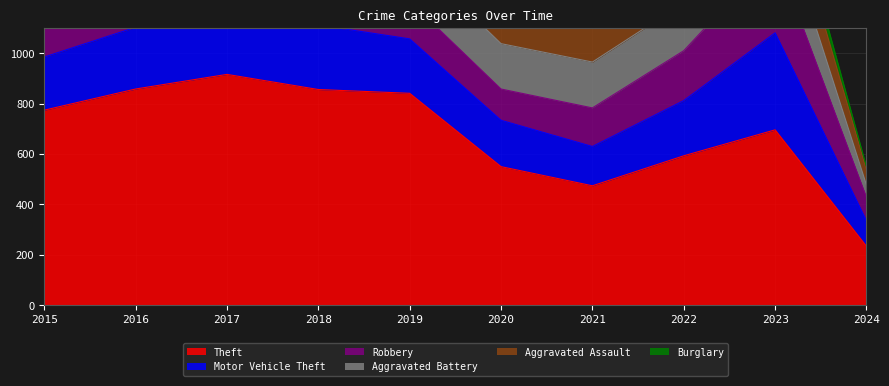

In Robbery, how many points are lower than both neighbors (excluding endpoints)?

1